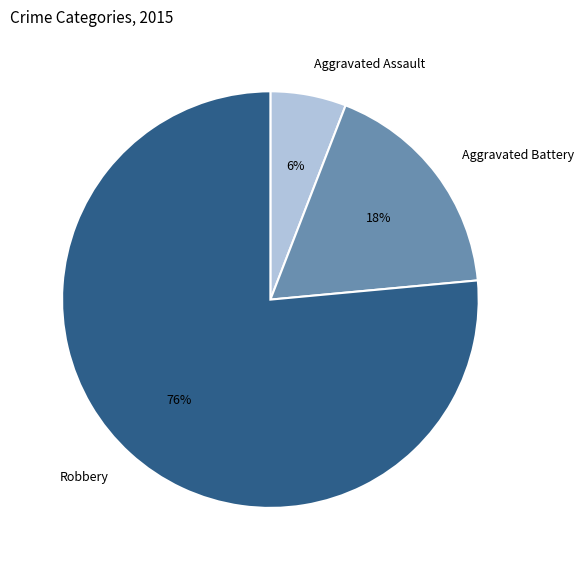

Rank the categories by value from highest to lowest.

Robbery, Aggravated Battery, Aggravated Assault